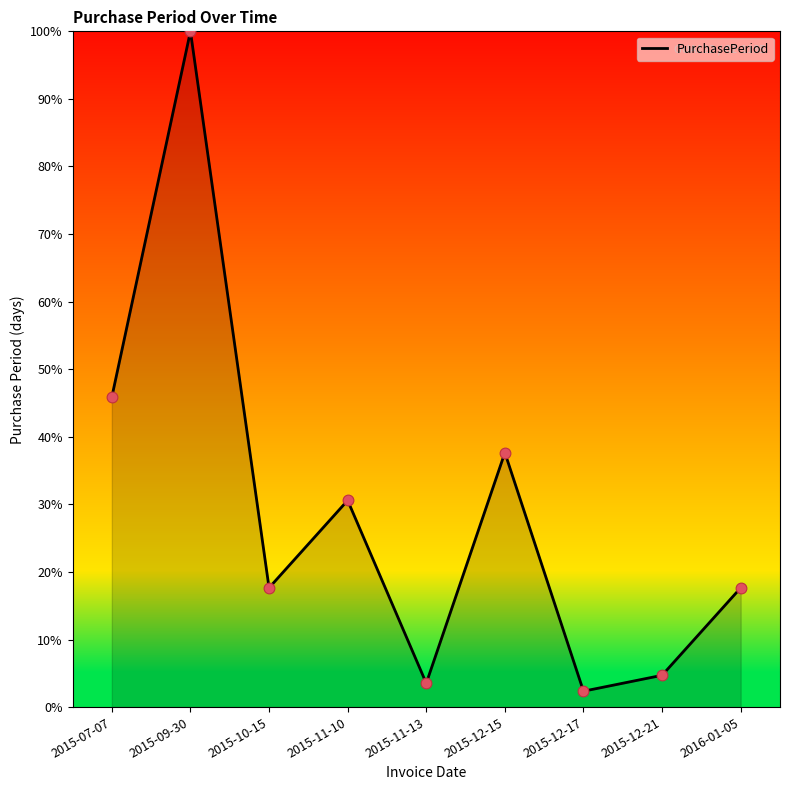

Which has a higher value, 2015-12-17 or 2015-12-21?

2015-12-21